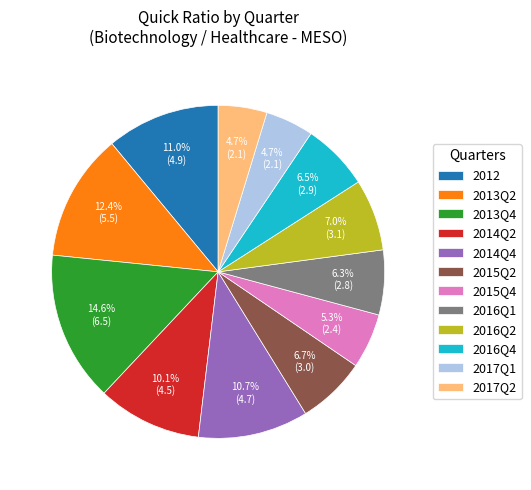

To the nearest percent, what is the difference between the 2015Q4 and 2013Q2 slice percentages?

7%